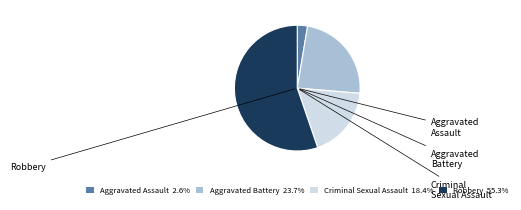

Combined, do Aggravated Assault and Aggravated Battery account for over 50%?

No